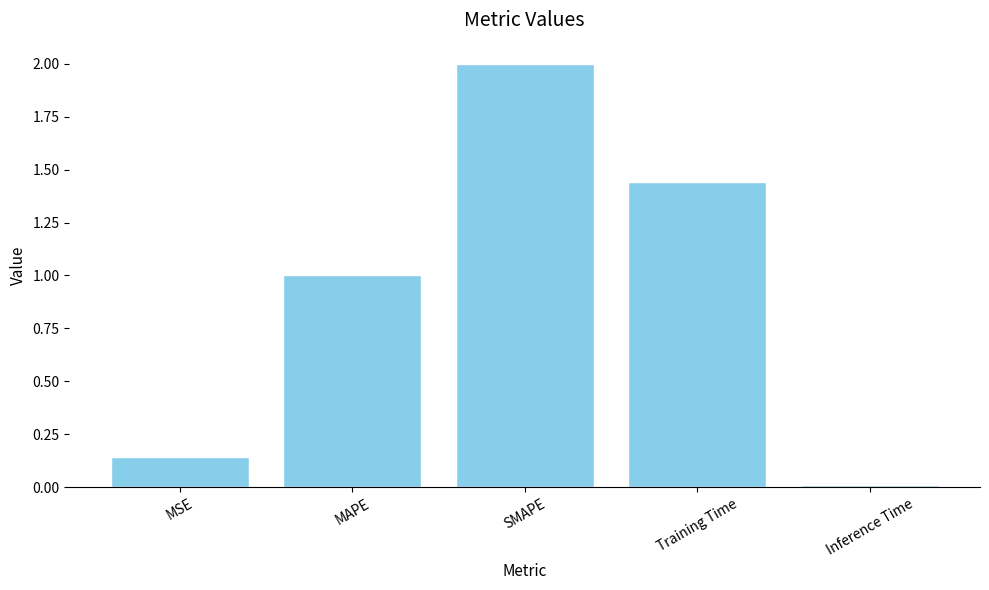

What is the difference between the maximum and second lowest values?

1.9